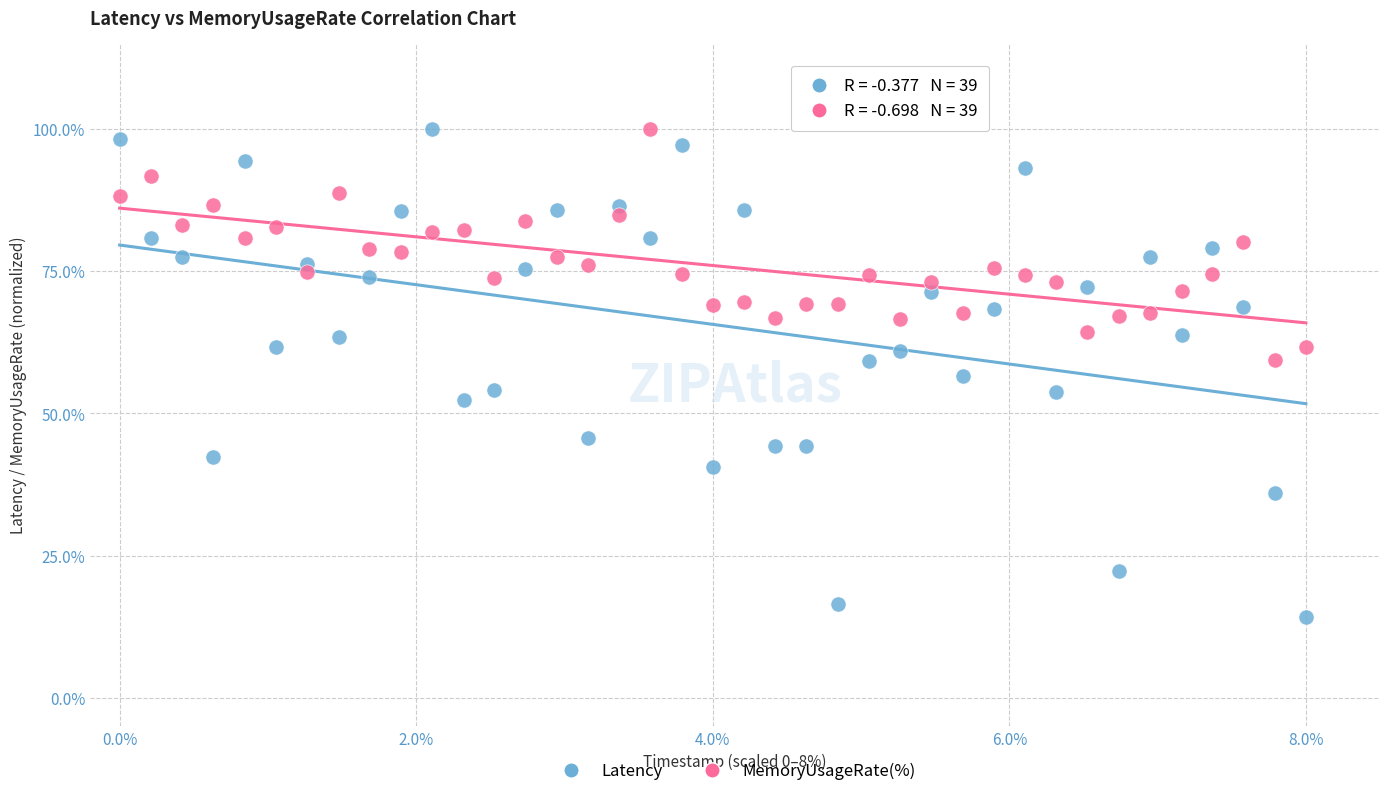

Which series has the largest Y range (max minus min)?

Latency